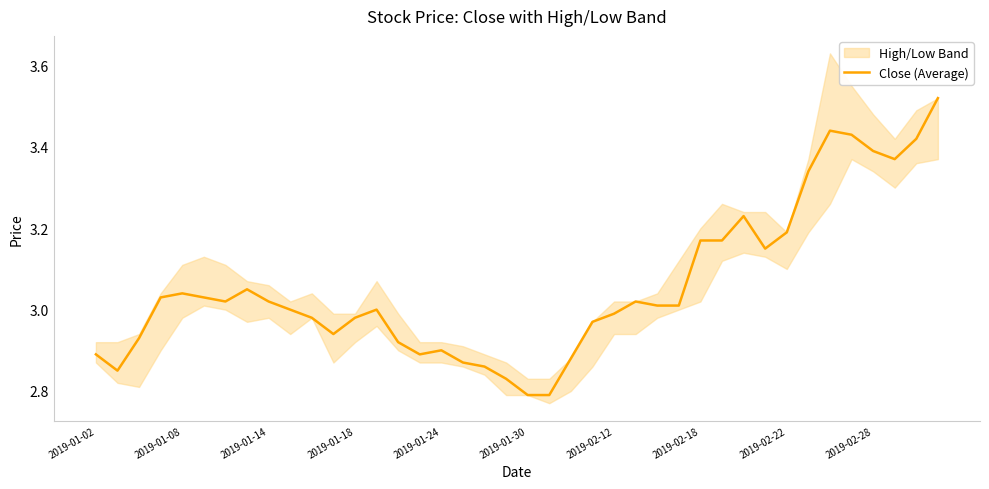

What is the difference between the maximum and second lowest values?

0.7